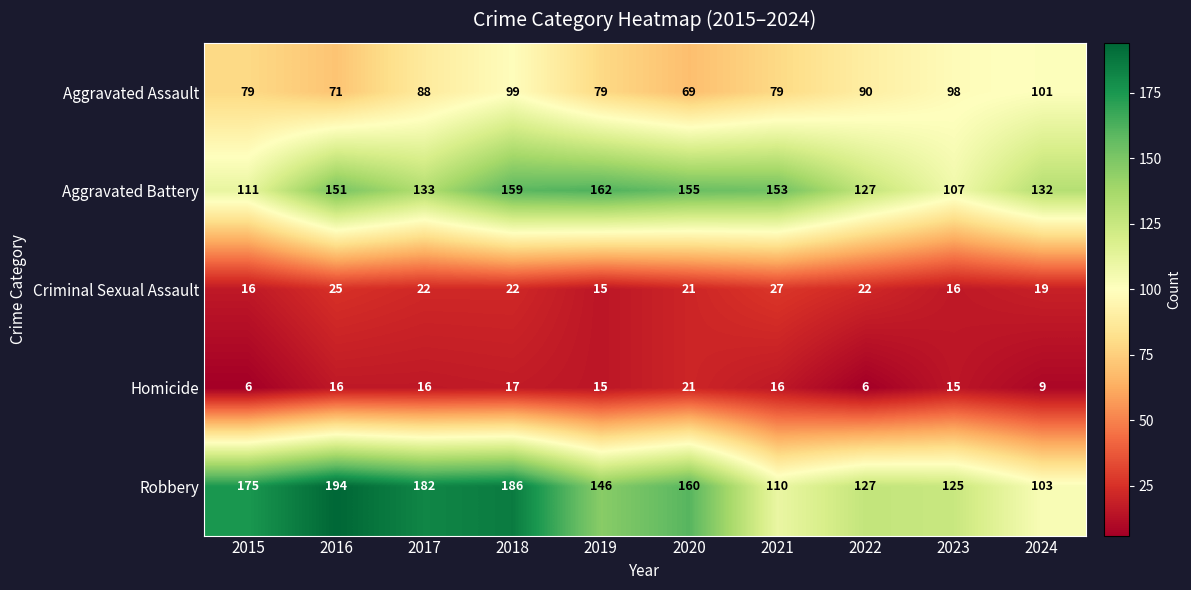

Is it true that Aggravated Assault equals 79 at 2021?

True